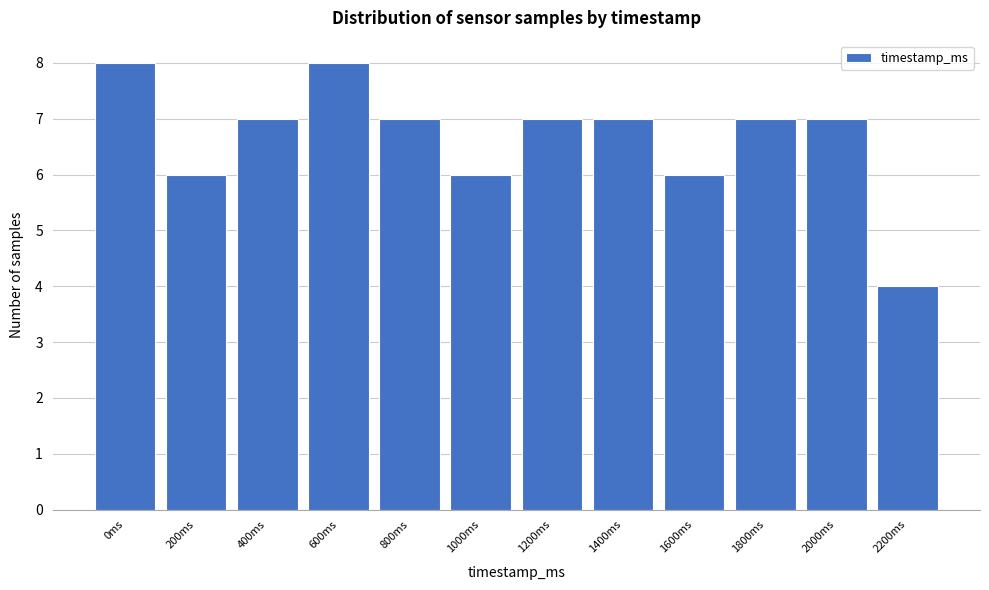

Reading right to left, extract all data points from this chart.

2200ms=4	2000ms=7	1800ms=7	1600ms=6	1400ms=7	1200ms=7	1000ms=6	800ms=7	600ms=8	400ms=7	200ms=6	0ms=8